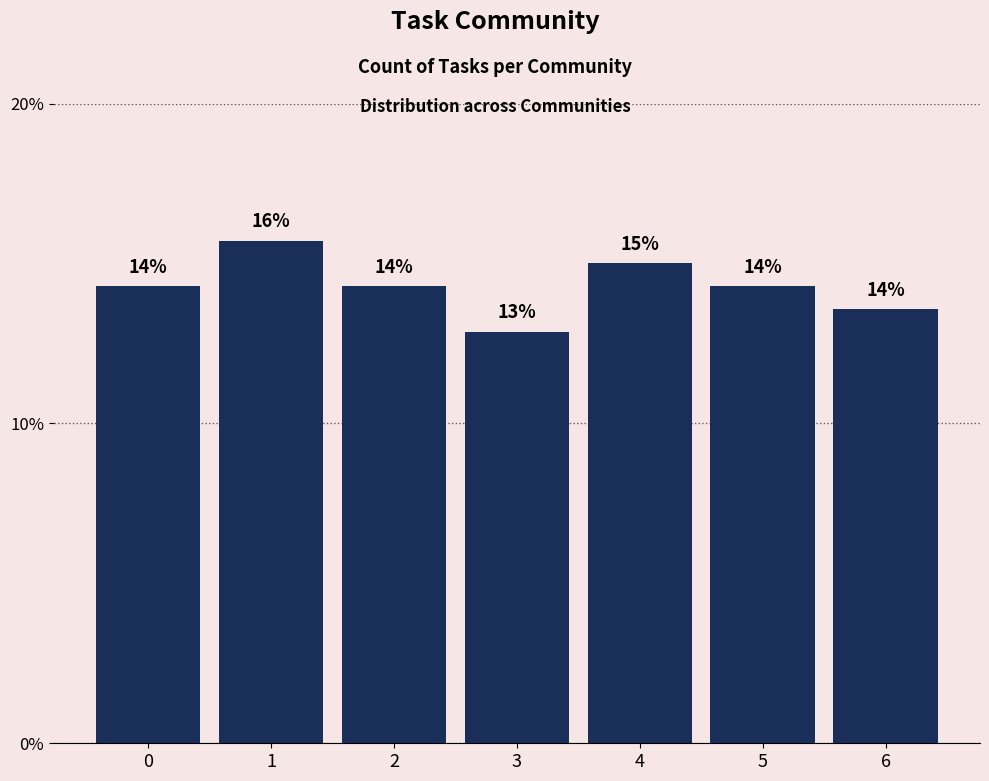

Reading left to right, what are all the values shown in this chart?

14.3	15.7	14.3	12.9	15.0	14.3	13.6